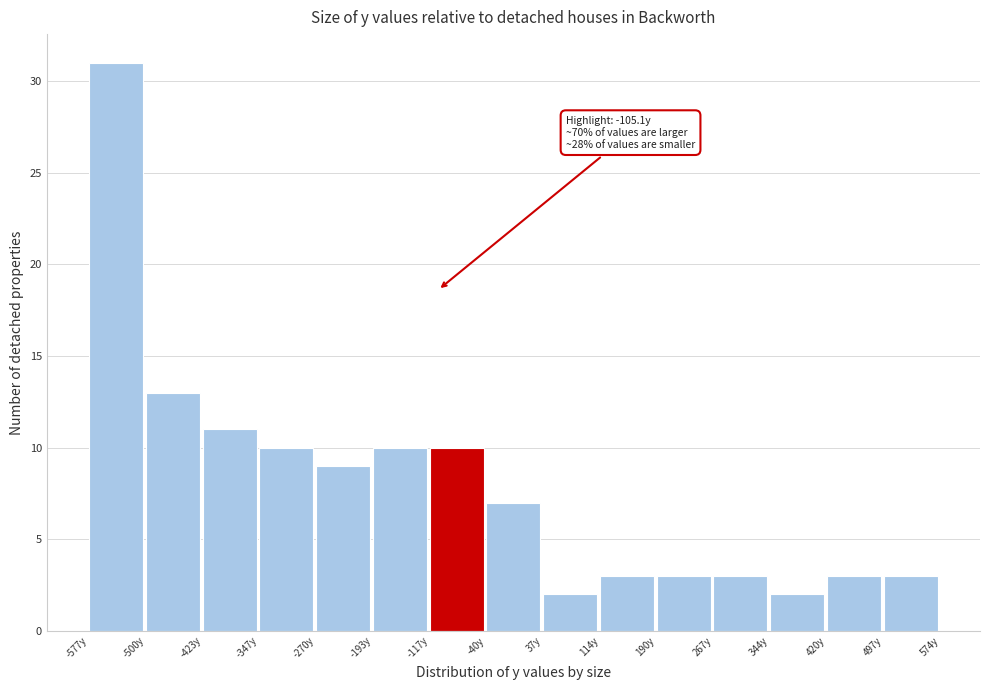

Which range on the x-axis has the tallest bar?

-580 to -500